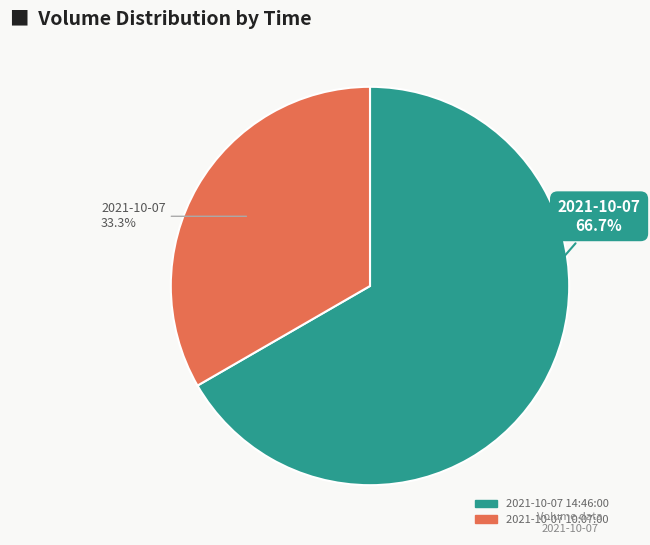

To the nearest percent, what is the combined percentage of 2021-10-07 10:07:00 and 2021-10-07 14:46:00?

100%